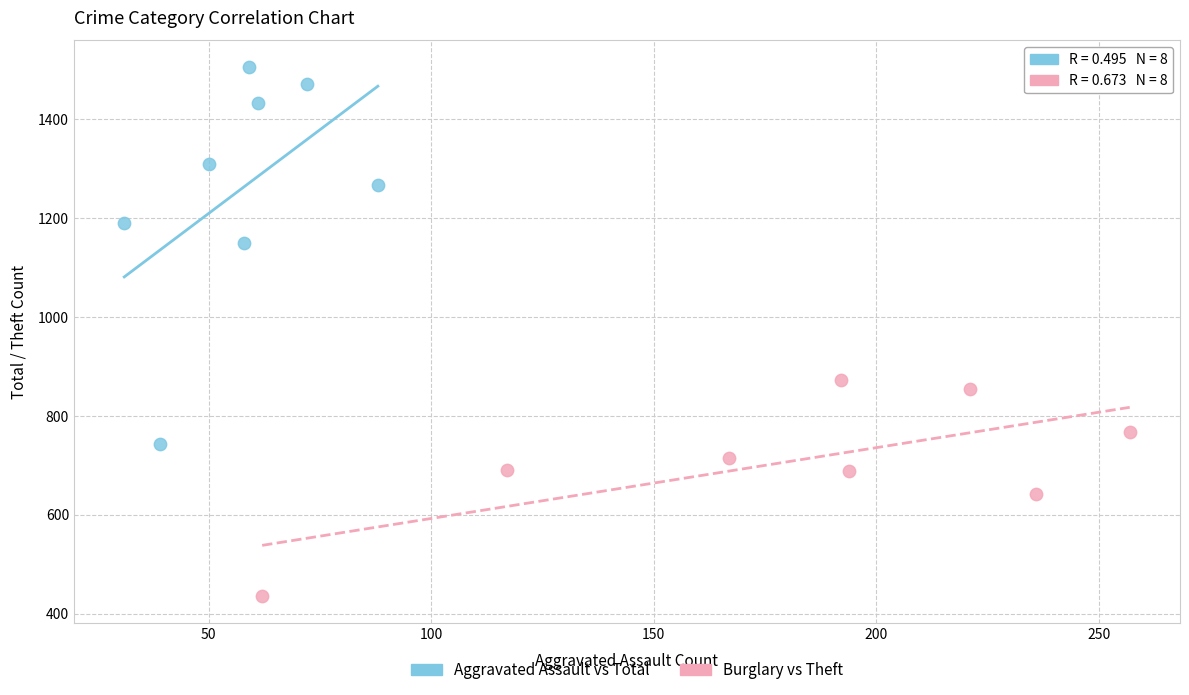

Which series reaches the maximum Y coordinate?

Aggravated Assault vs Total